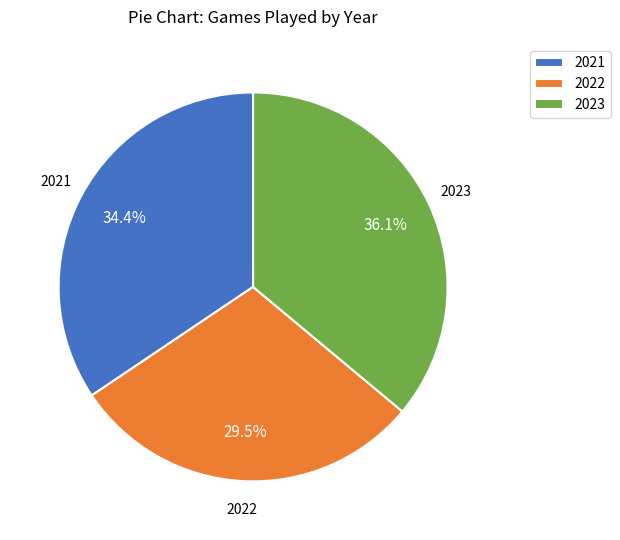

Which category has the biggest portion of the pie?

2023